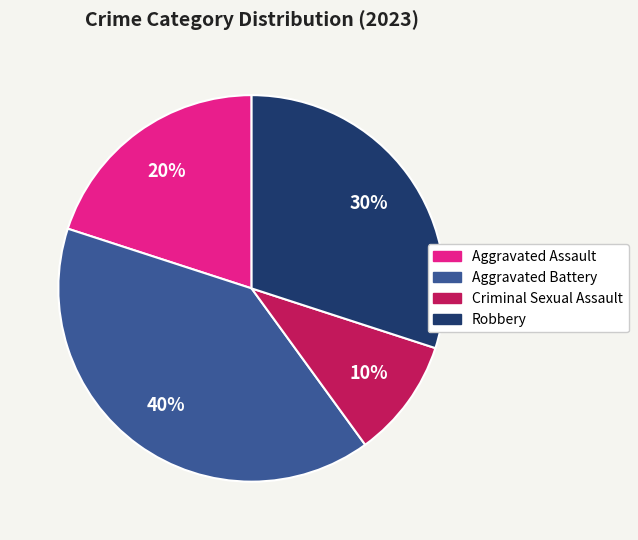

True or false: Criminal Sexual Assault accounts for 18% of the total.

False